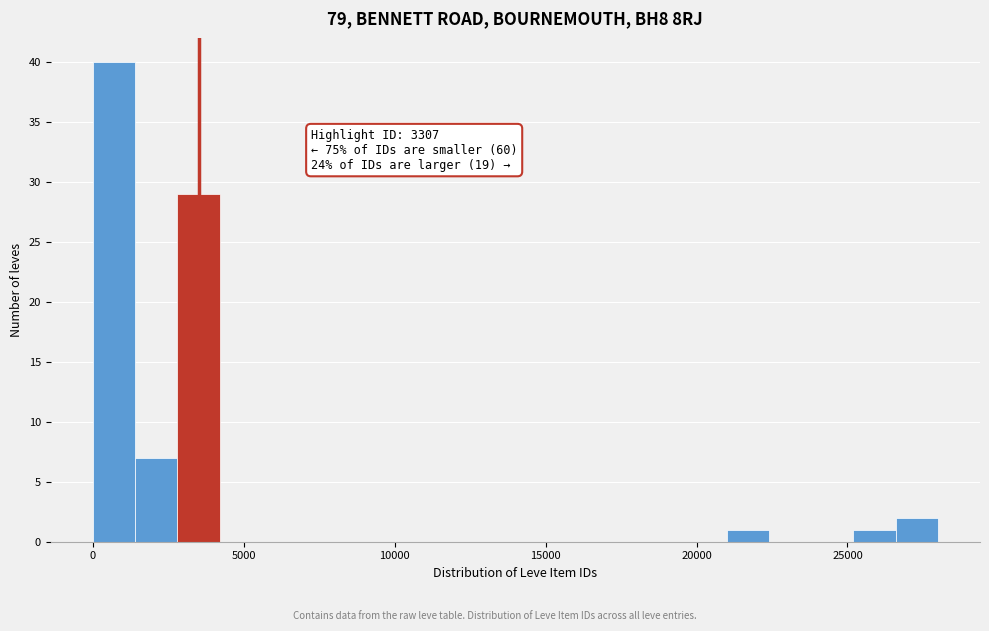

Read against the x-axis, roughly where is the centre of the tallest bar?

500